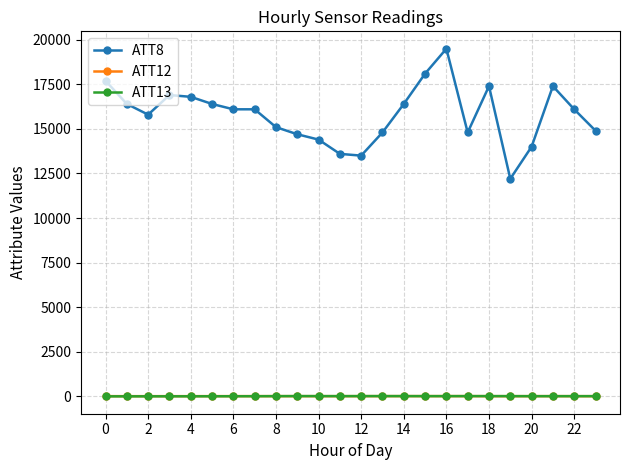

Which series has the widest spread of values?

ATT8